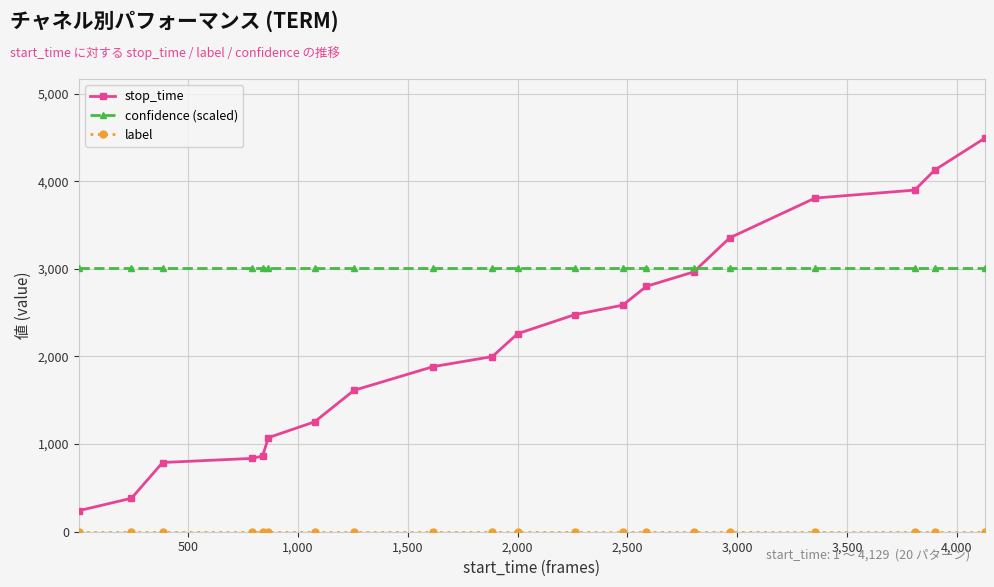

Which series has the widest spread of values?

stop_time